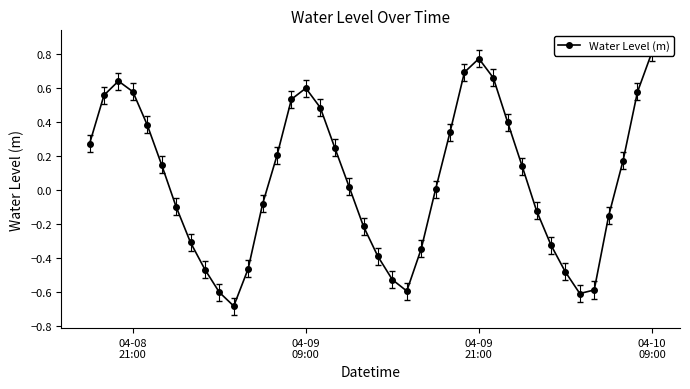

Count the number of data series in this chart.

1